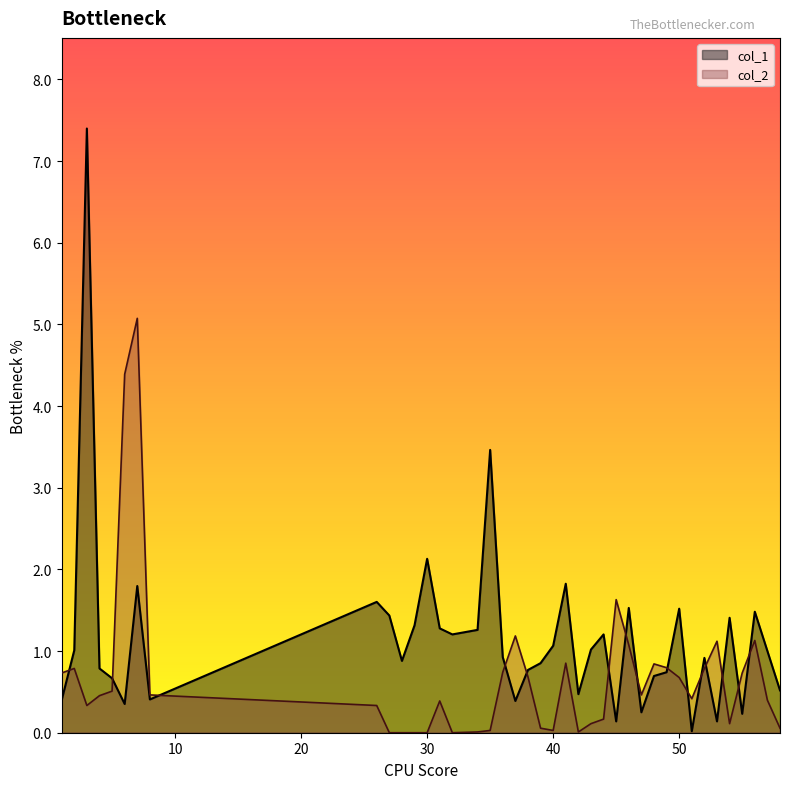

How many intersections are there between col_2 and col_1?

15